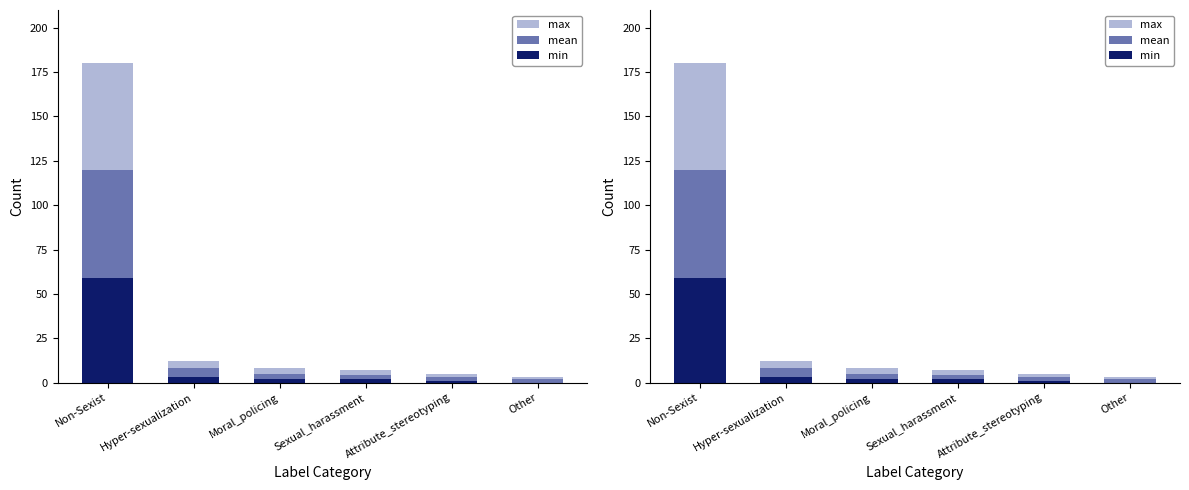

Rank the series by their average value, from lowest to highest.

min, mean, max